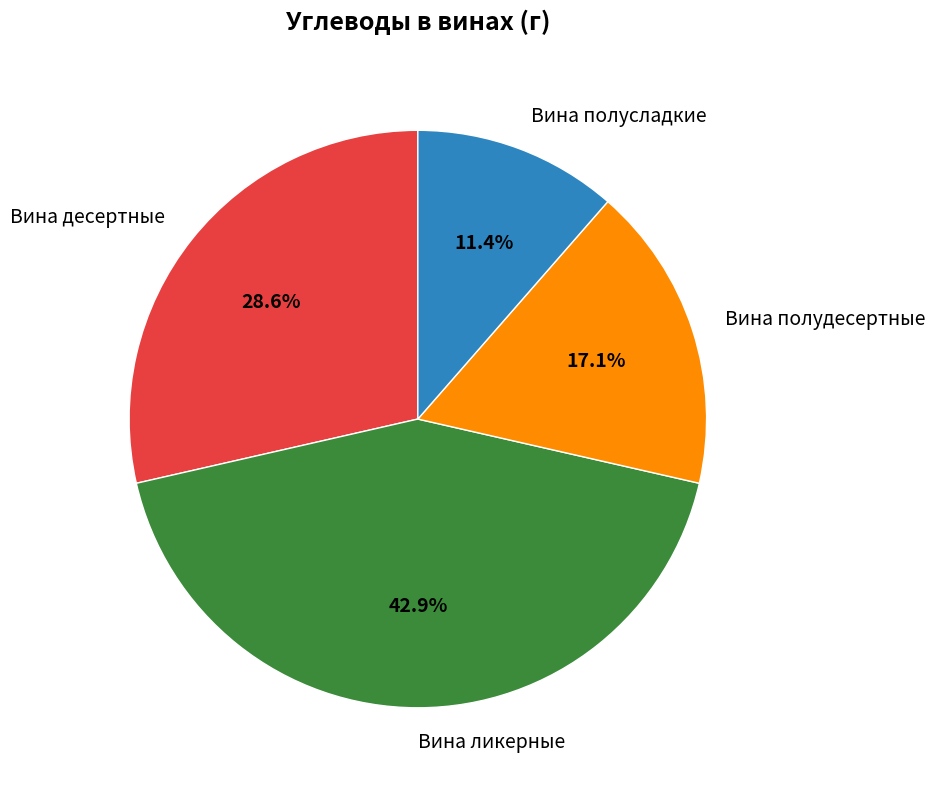

Is it true that Вина ликерные is 43% of the pie?

True